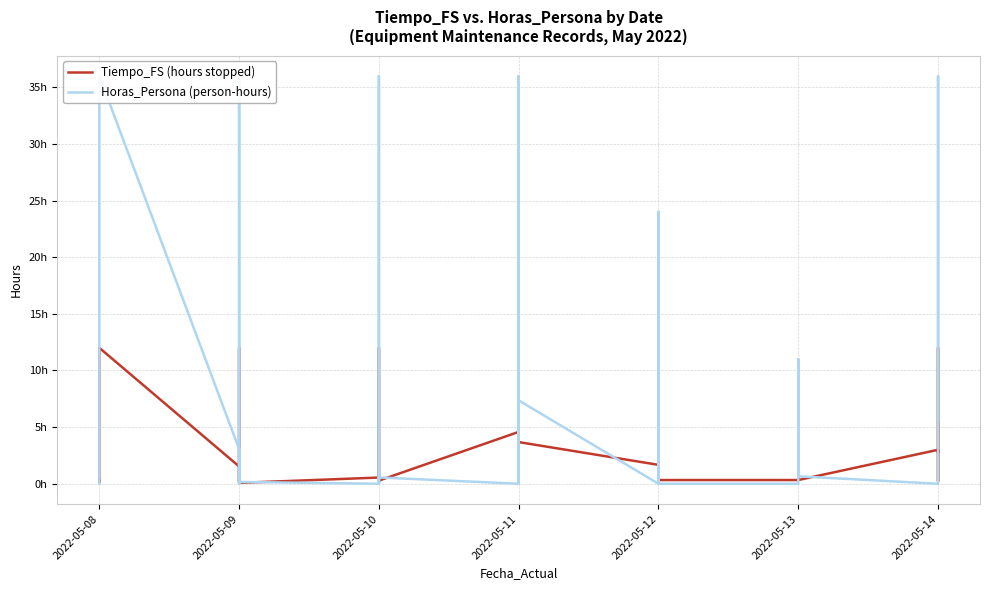

Rank the series at 2022-05-12 from highest to lowest value.

Tiempo_FS (hours stopped), Horas_Persona (person-hours)